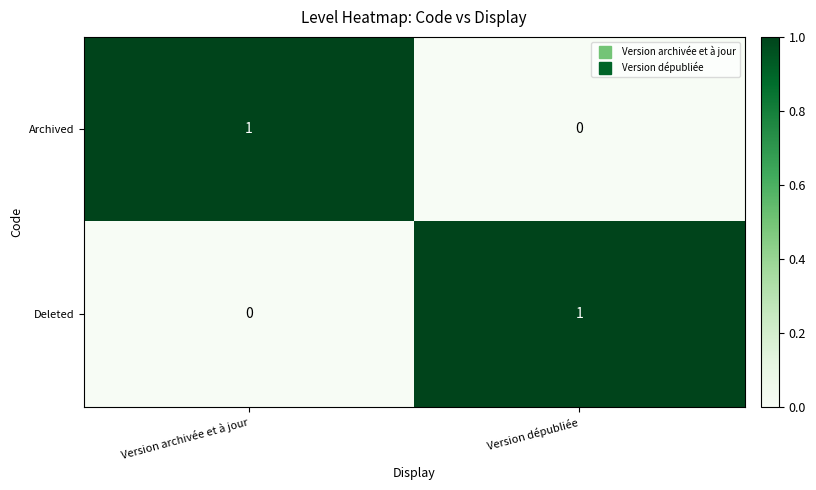

The value of Archived at Version archivée et à jour is 1. True or false?

True